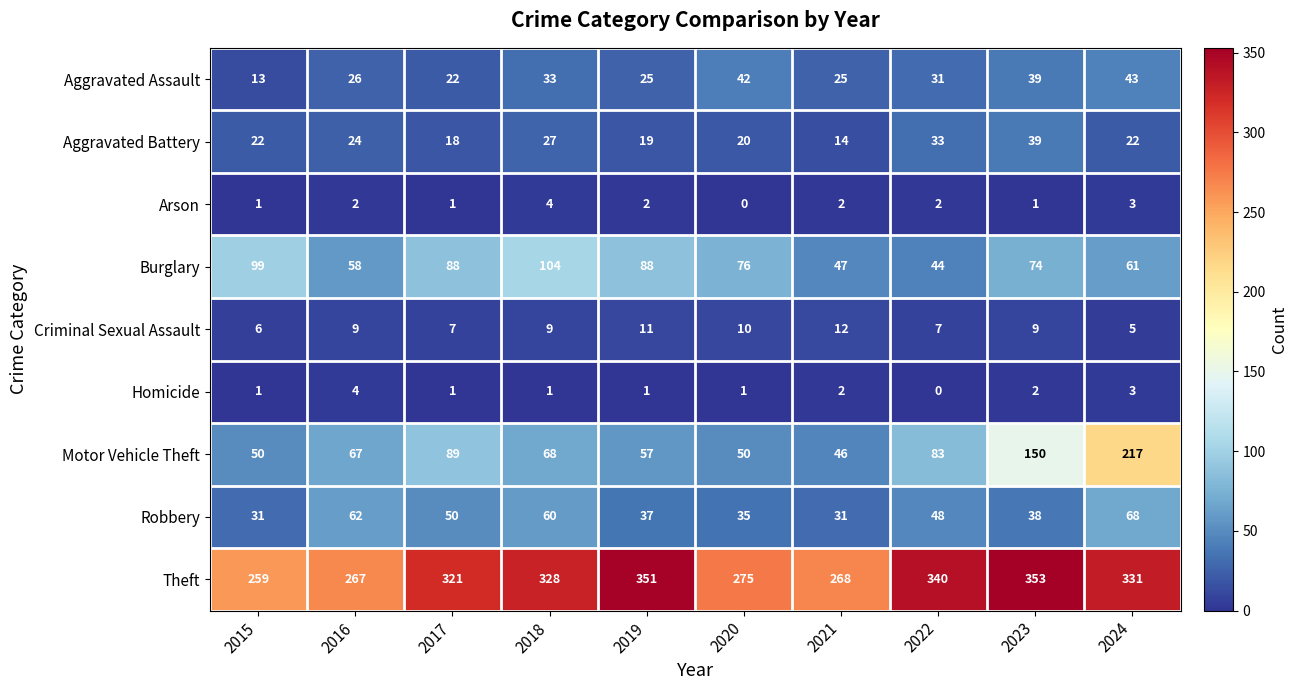

The Aggravated Assault series shows 33 at 2018. True or false?

True